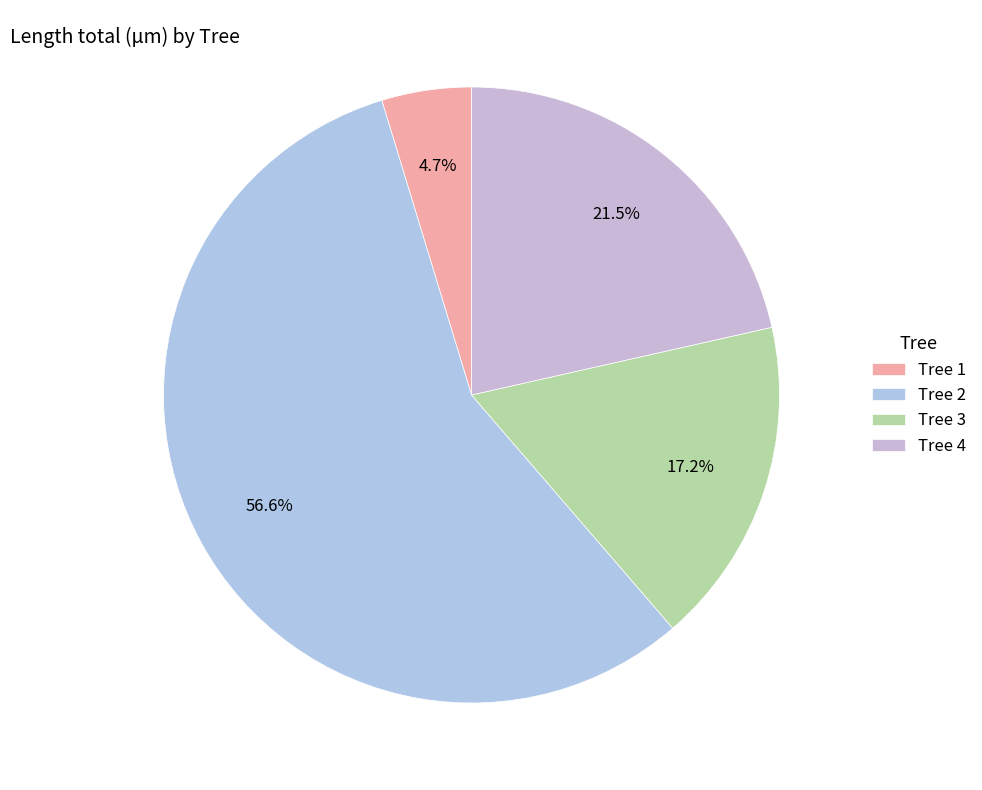

Rank the categories by value from lowest to highest.

Tree 1, Tree 3, Tree 4, Tree 2